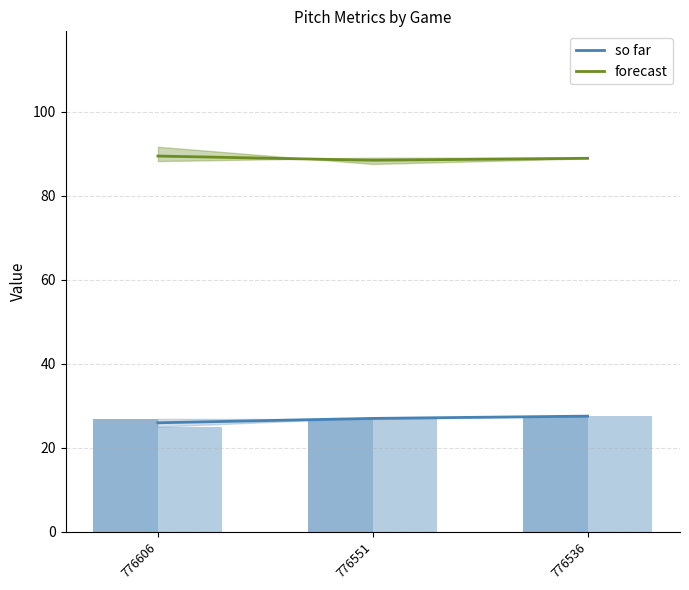

Which category has the highest value across all series?

776606